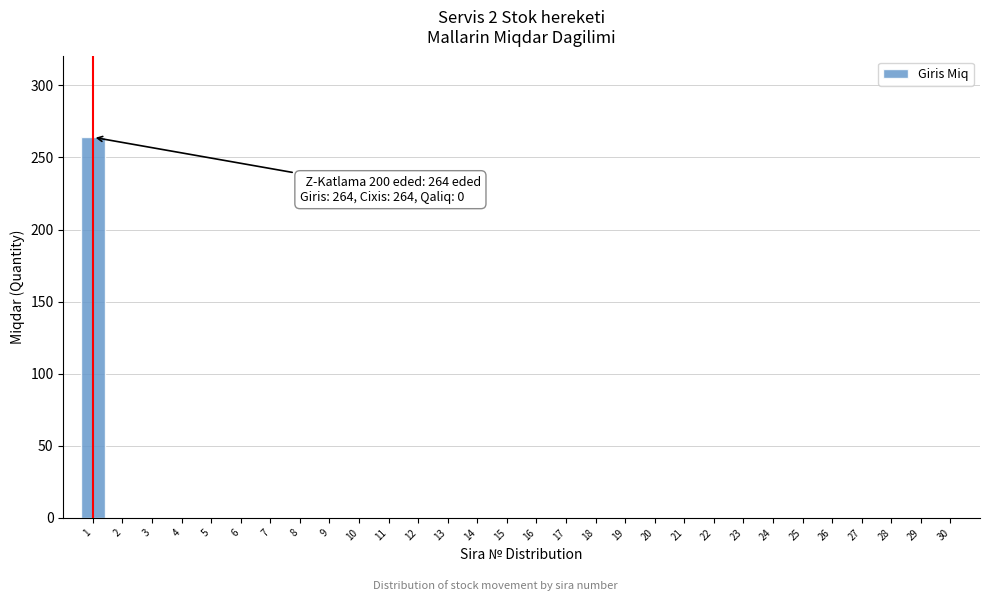

Reading left to right, extract all data points from this chart.

1=264	2=0	3=0	4=0	5=0	6=0	7=0	8=0	9=0	10=0	11=0	12=0	13=0	14=0	15=0	16=0	17=0	18=0	19=0	20=0	21=0	22=0	23=0	24=0	25=0	26=0	27=0	28=0	29=0	30=0